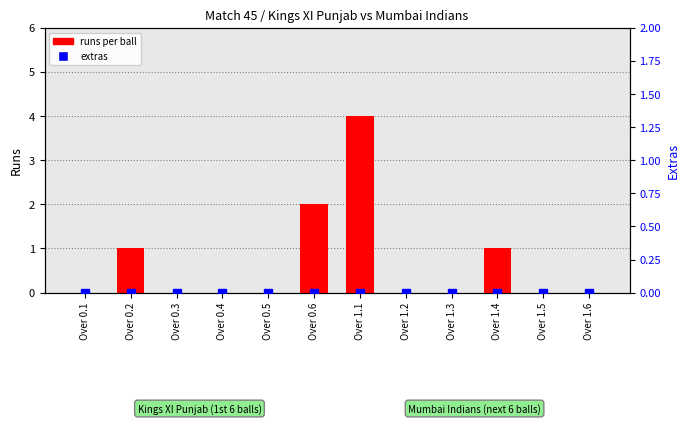

Between Over 0.6 and Over 1.2, which is larger?

Over 0.6